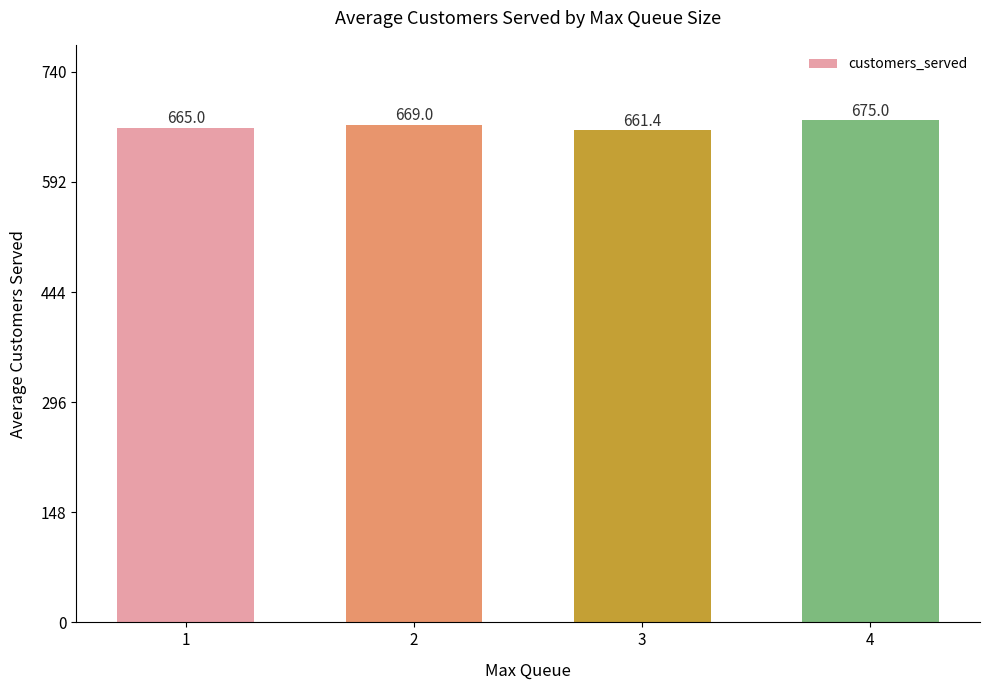

What is the value of the 2nd bar from the left?

669.0